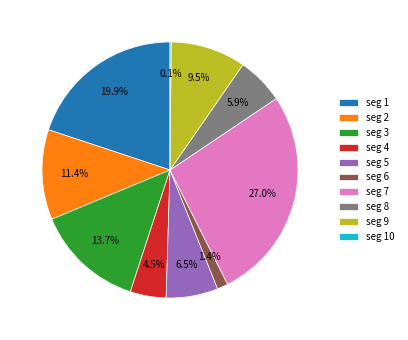

Which has a higher value, seg 4 or seg 1?

seg 1